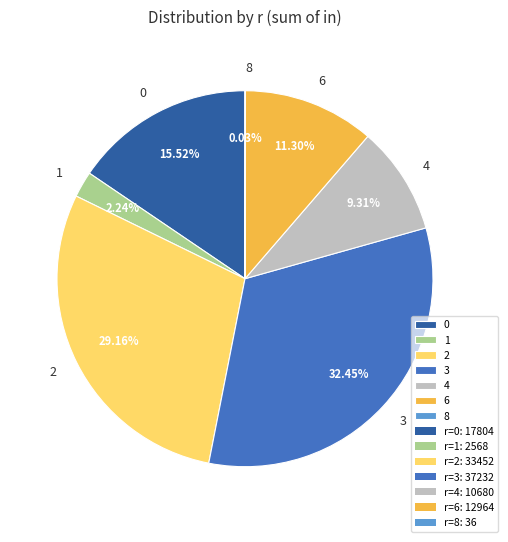

Do 4 and 1 together represent more than half of the pie?

No